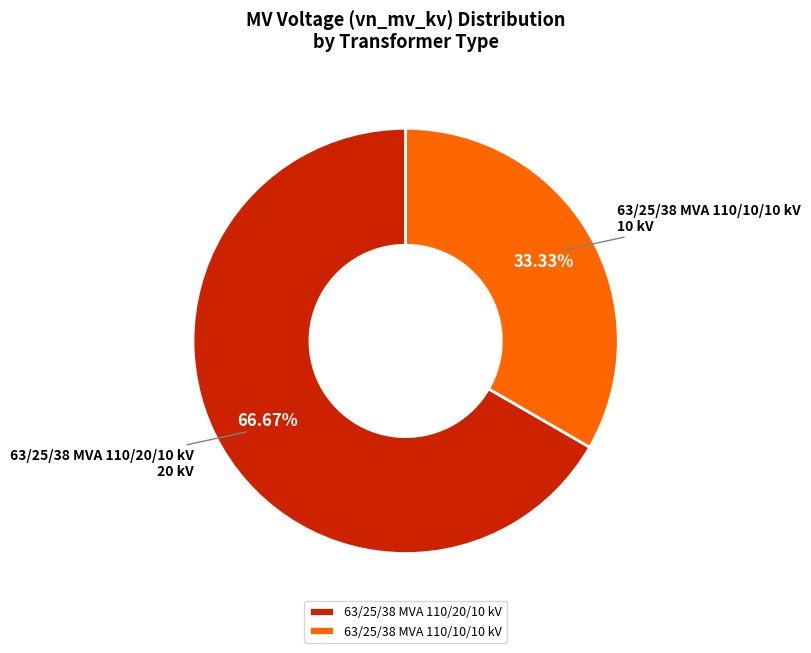

To the nearest percent, what is the combined percentage of 63/25/38 MVA 110/10/10 kV and 63/25/38 MVA 110/20/10 kV?

100%